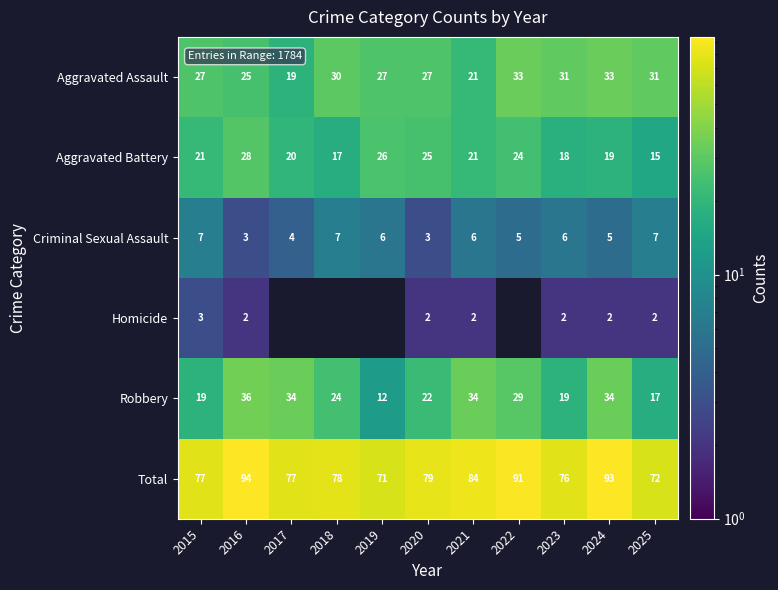

What is the sum of all Criminal Sexual Assault values?

59